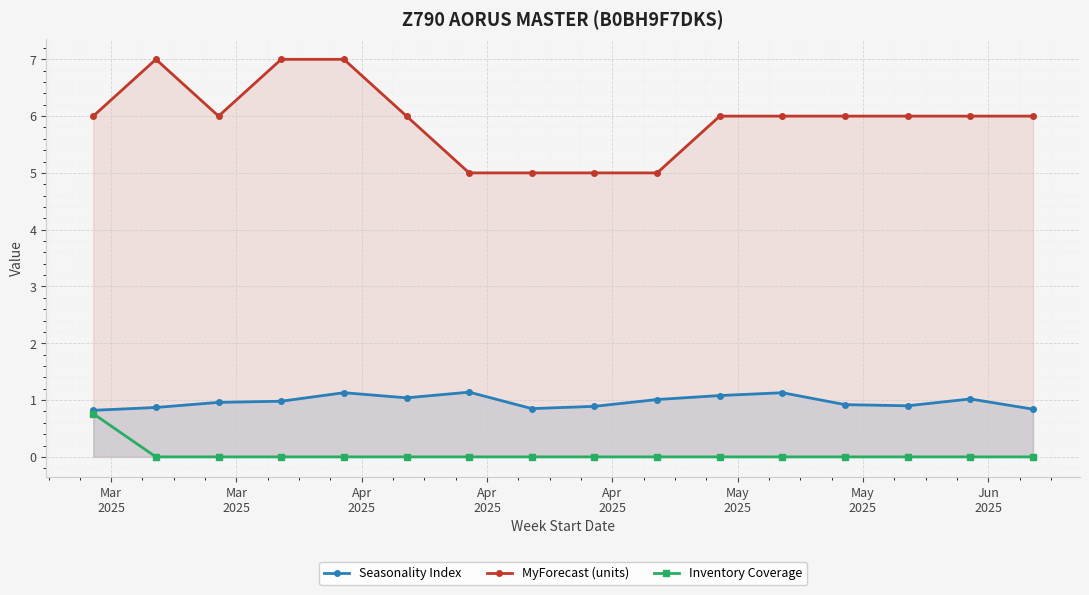

Rank the series by their maximum value, from lowest to highest.

Inventory Coverage, Seasonality Index, MyForecast (units)